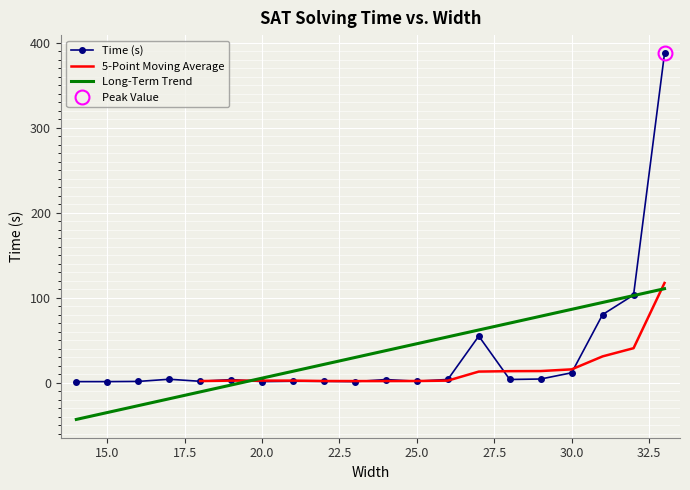

Count the number of values greater than 3.

11